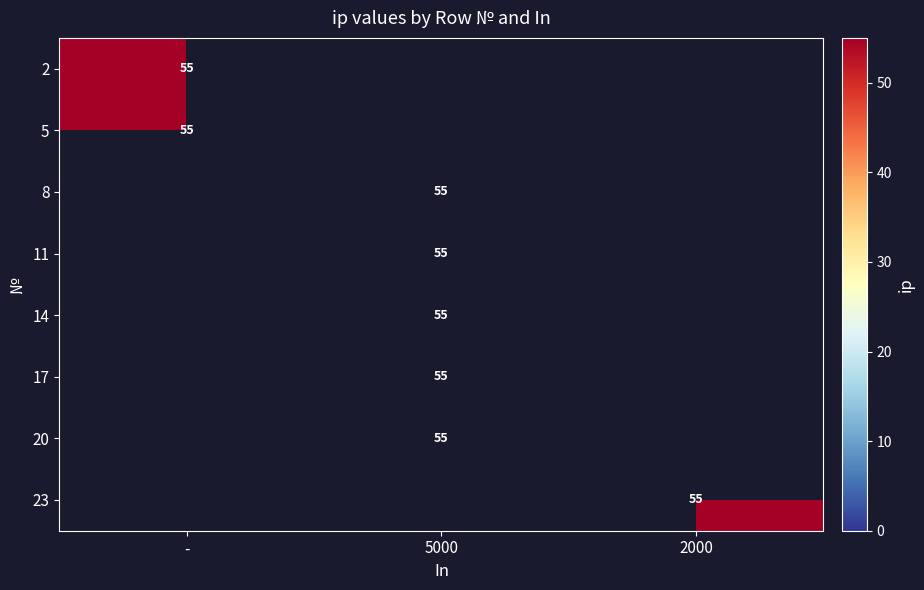

Is the value of 17 at - greater than the value of 14 at 5000?

No